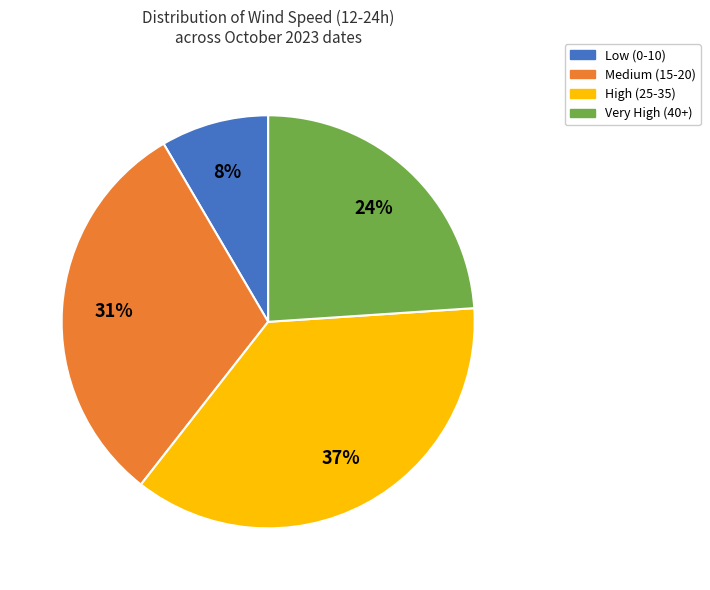

Is there any slice that represents more than half of the pie?

No